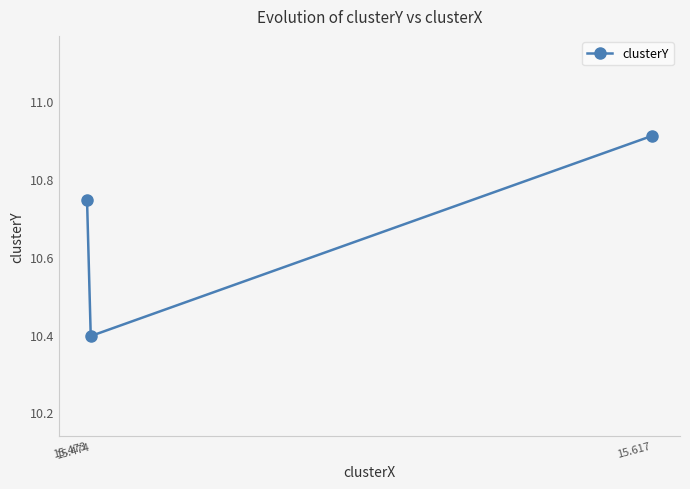

Which category has the highest value across all series?

15.617